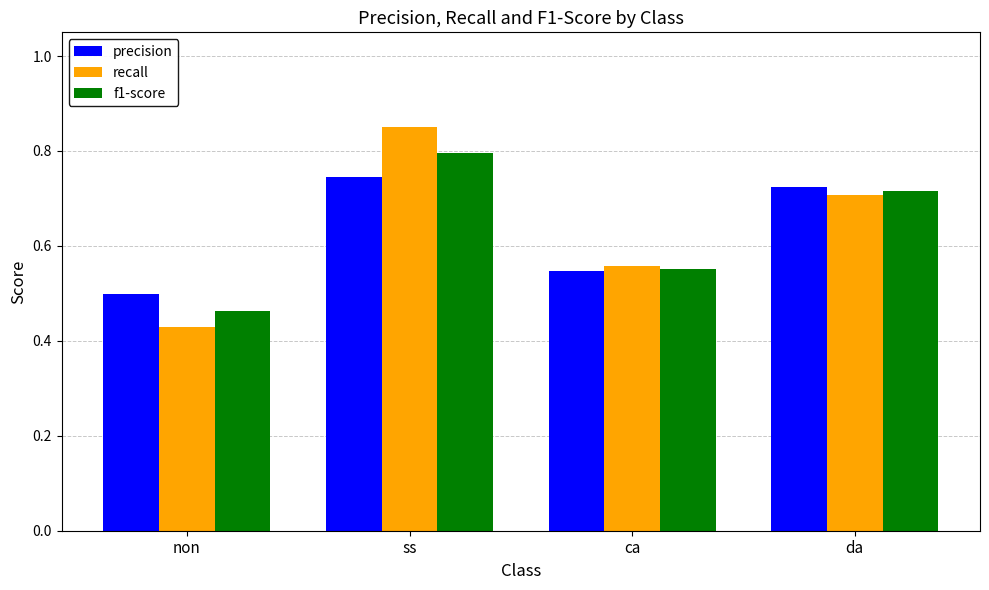

Rank the series by their maximum value, from highest to lowest.

recall, f1-score, precision